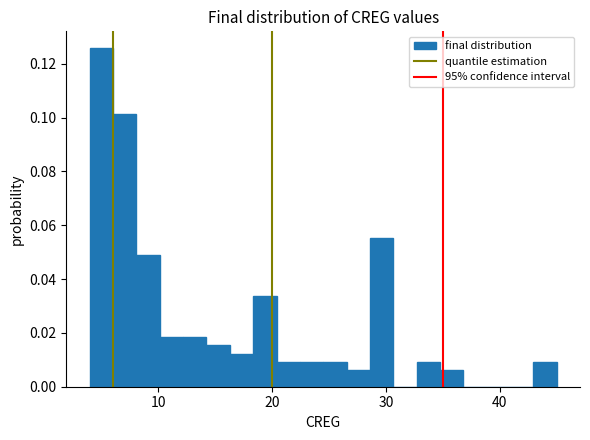

Around what value on the x-axis is the tallest bar? Give the approximate position of its centre, as read against the axis.

5